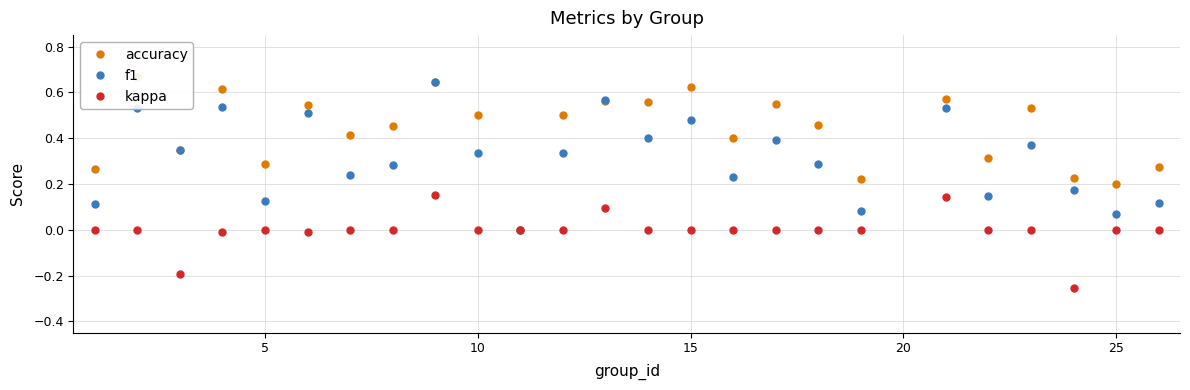

How many negative values does the kappa series have?

4